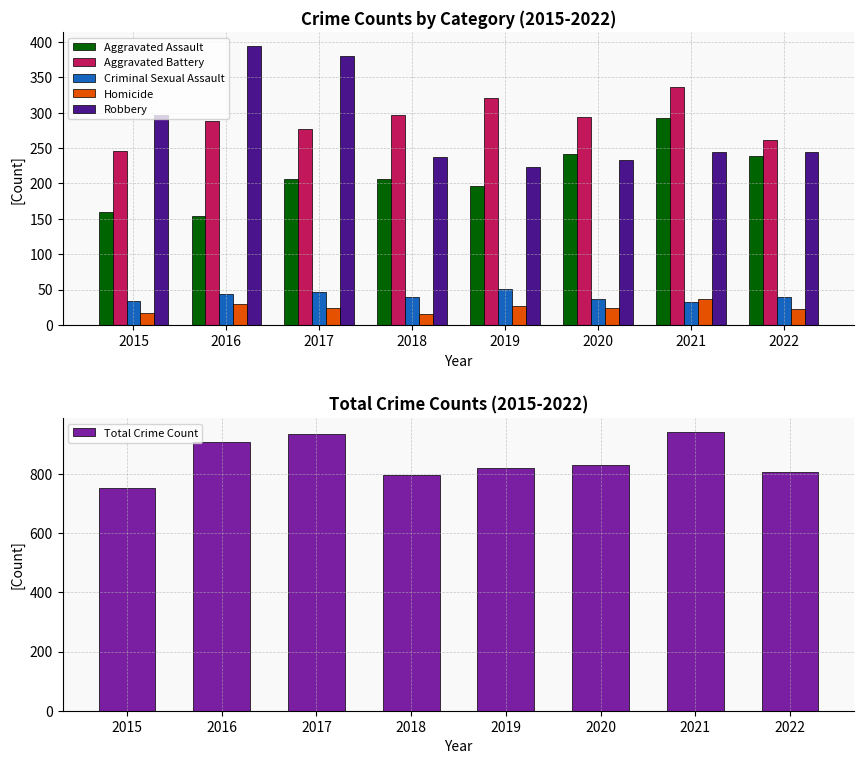

What is the sum of all Robbery values?

2255